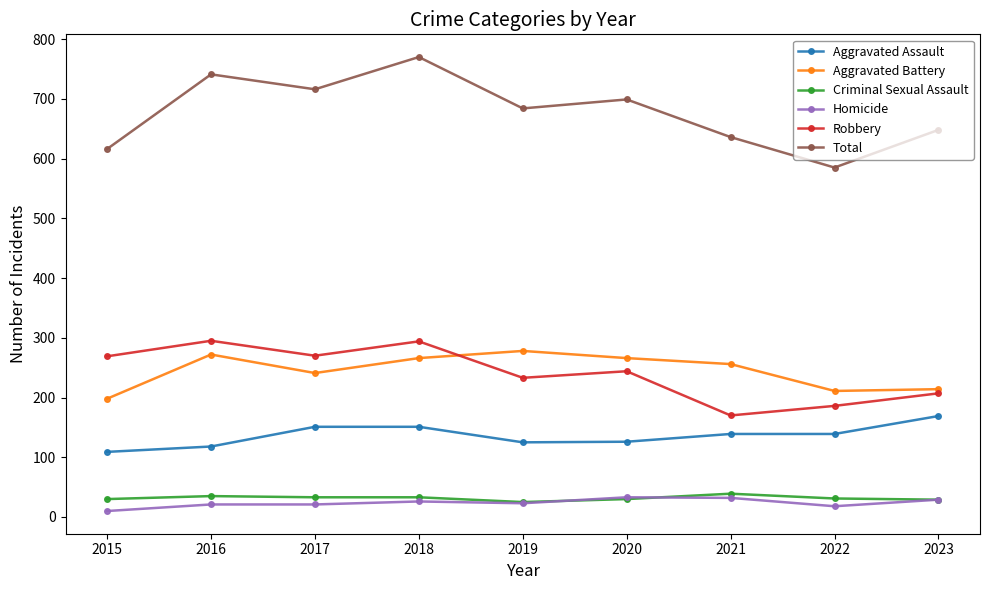

How many lines are shown in the chart?

6